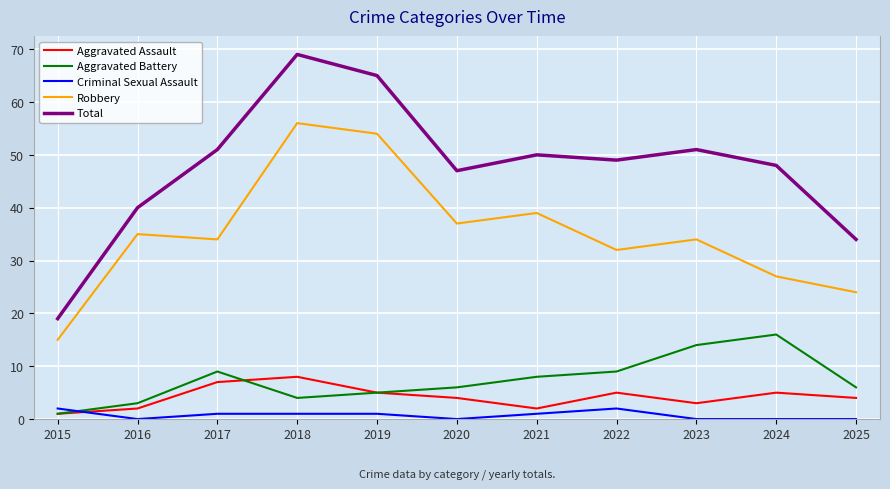

Count the number of data series in this chart.

5